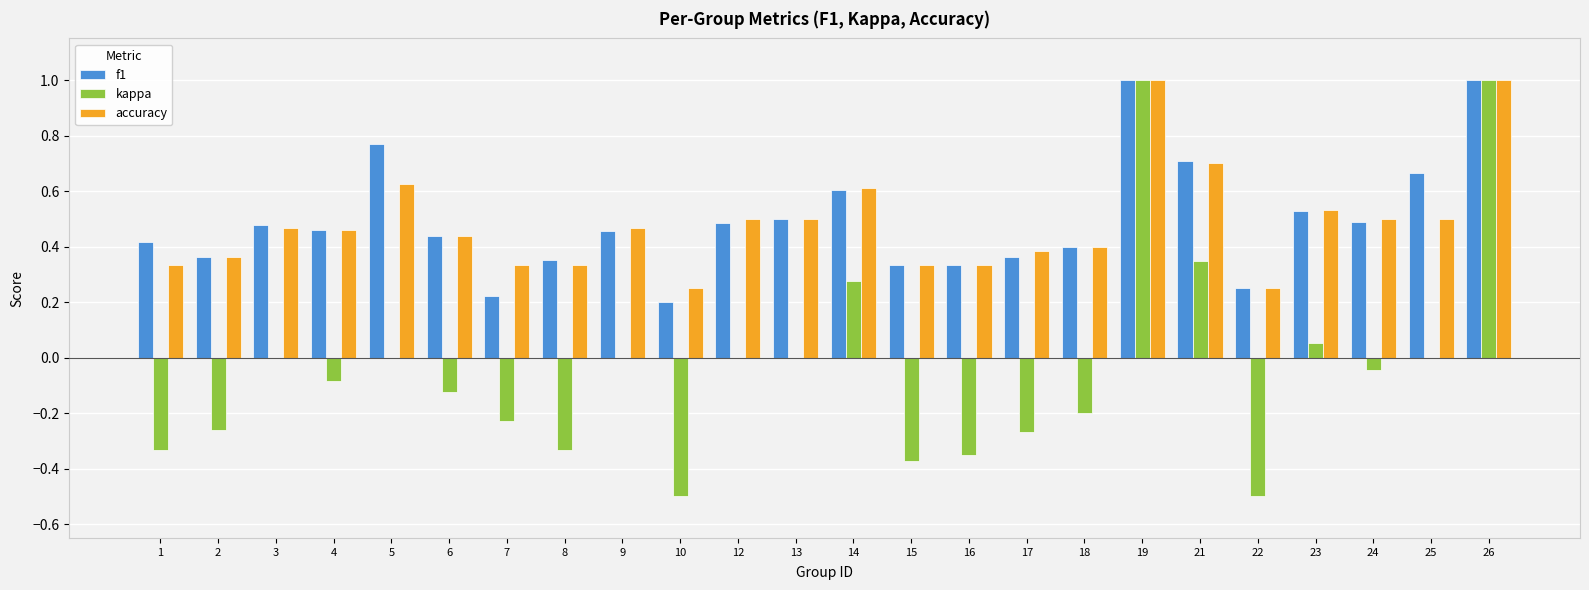

True or false: f1 has a value of 0.6 at 6.

False